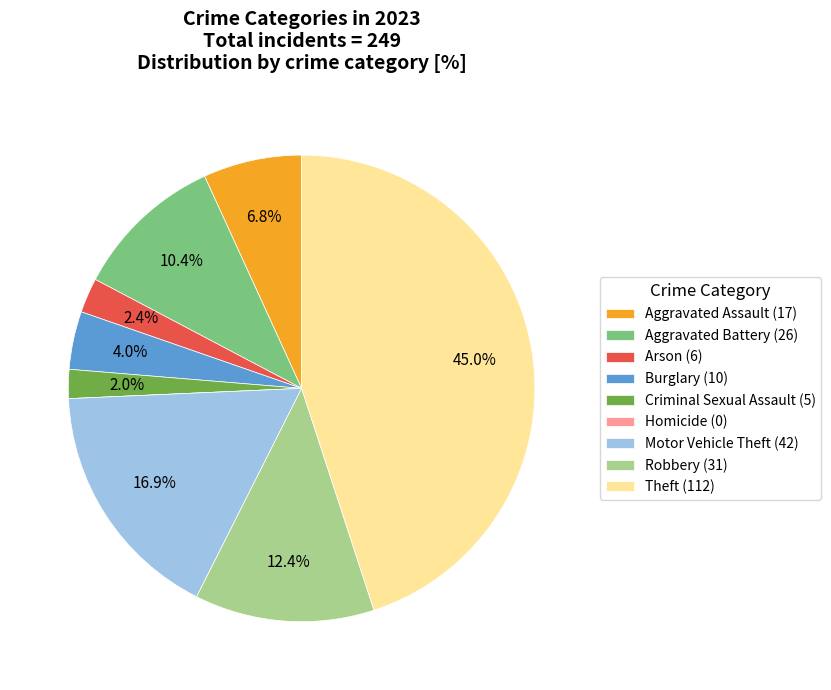

Is the sum of Burglary and Criminal Sexual Assault greater than half?

No